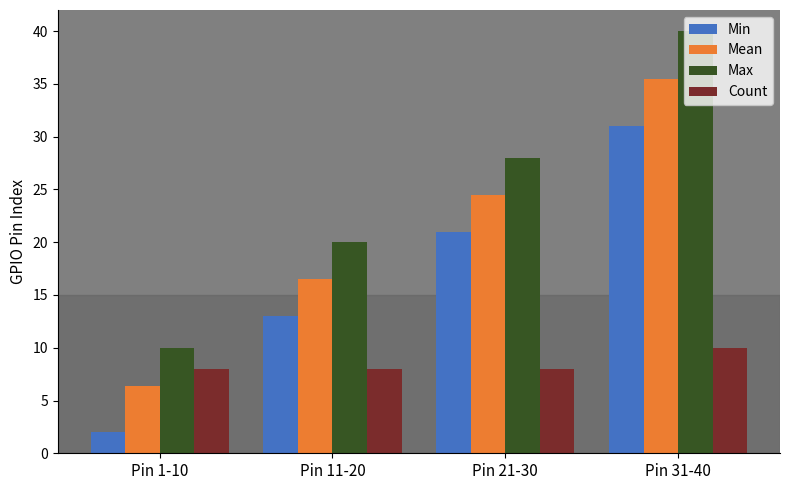

Between Pin 21-30 and Pin 31-40, which series saw the biggest shift?

Max